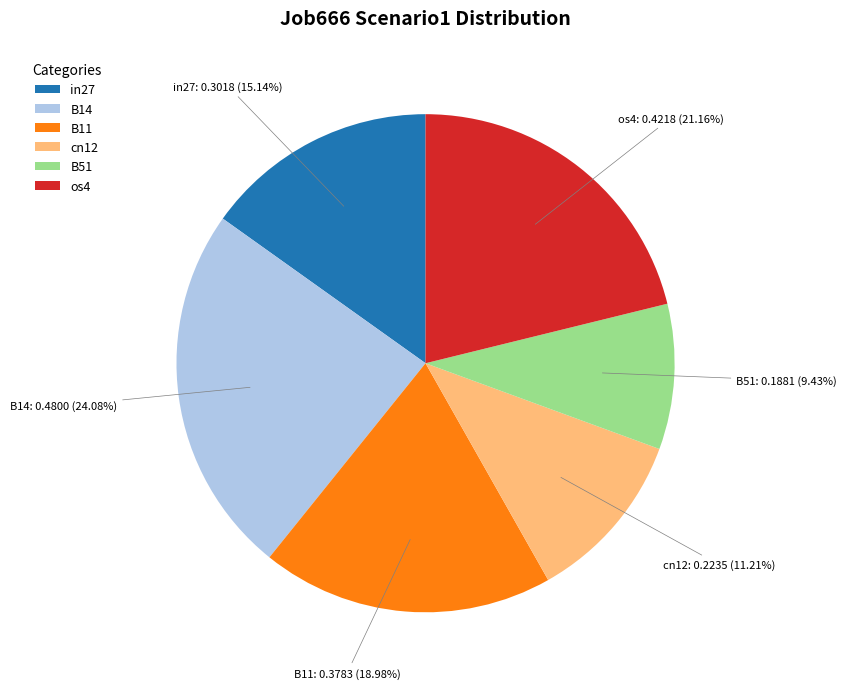

What percentage is the B14 slice, to the nearest percent?

24%